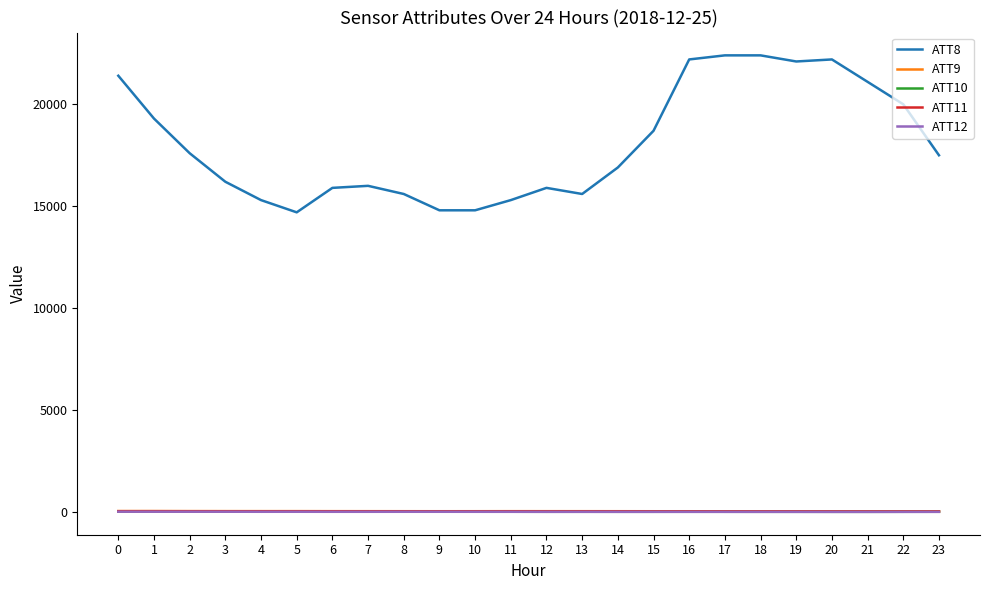

Which series has the largest range (max minus min)?

ATT8